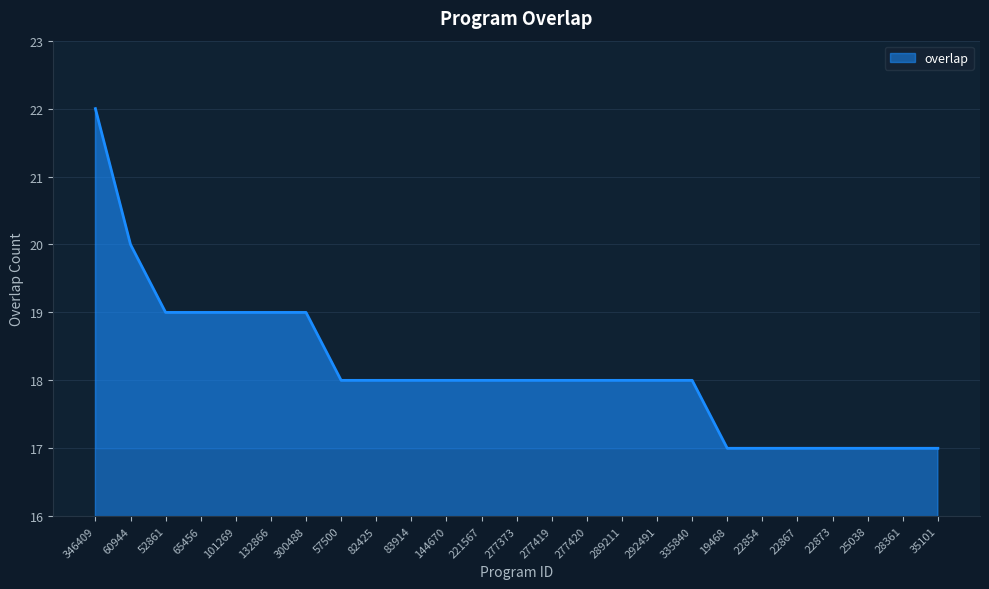

What position from the left is 19468?

19